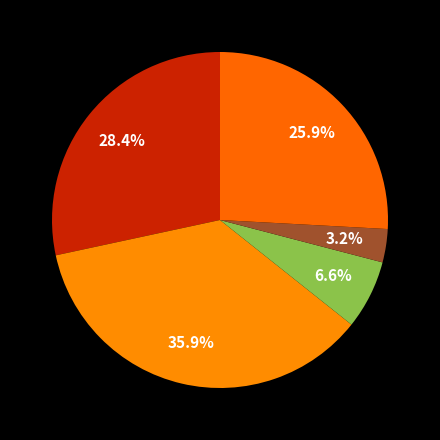

How many segments does this pie chart have?

5